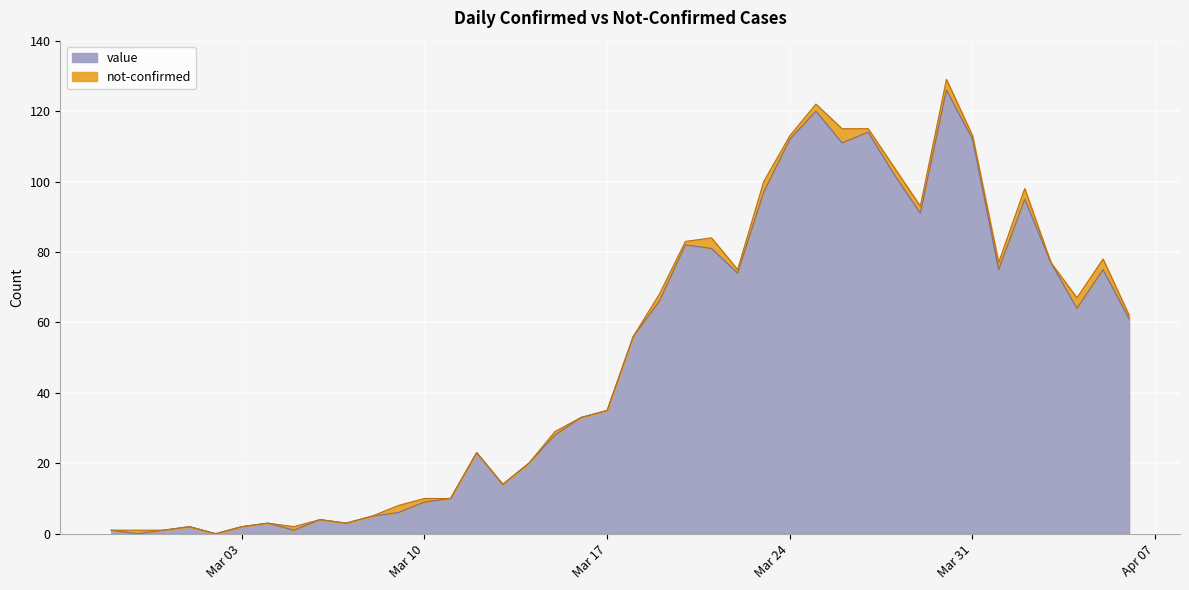

The value series shows 9 at Mar 10. True or false?

True